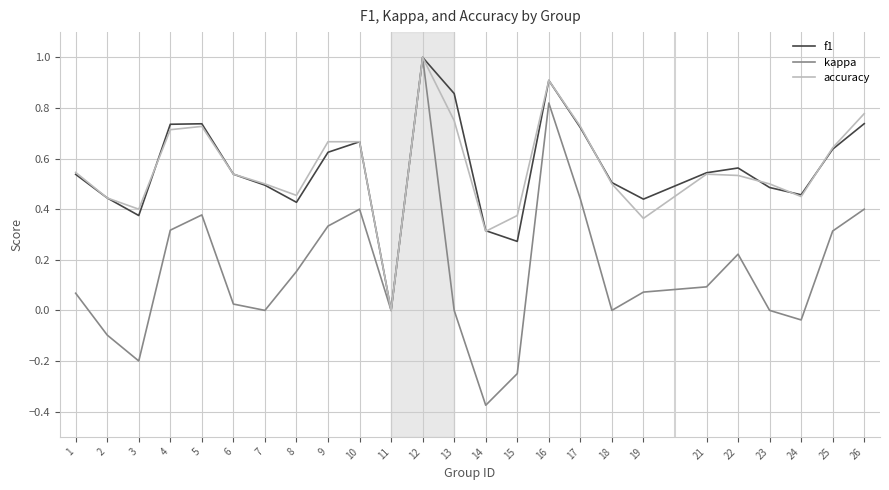

At which label does accuracy reach its peak?

12